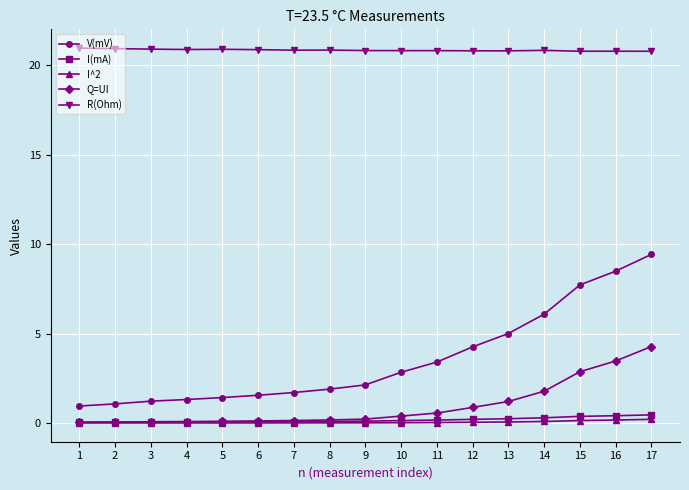

True or false: I^2 has a value of 0.0 at 11.

True